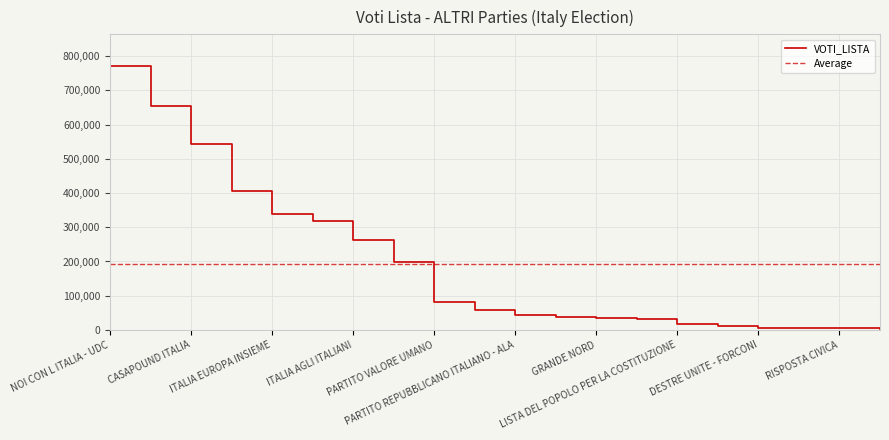

Approximately how many times larger is the value at CIVICA POPOLARE LORENZIN compared to RISPOSTA CIVICA?

70.3